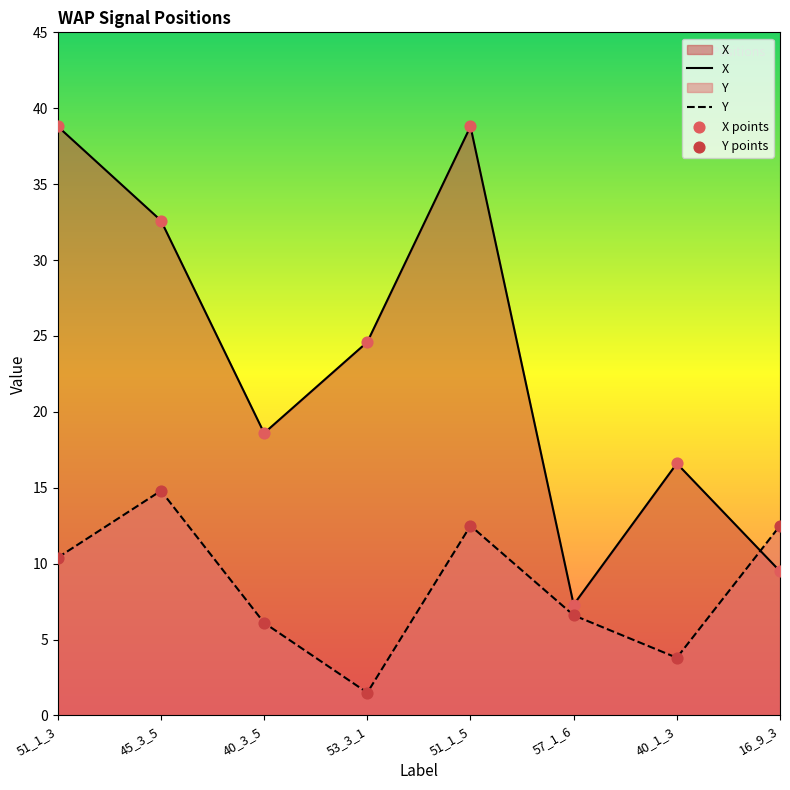

Which series contains the lowest Y value?

Y